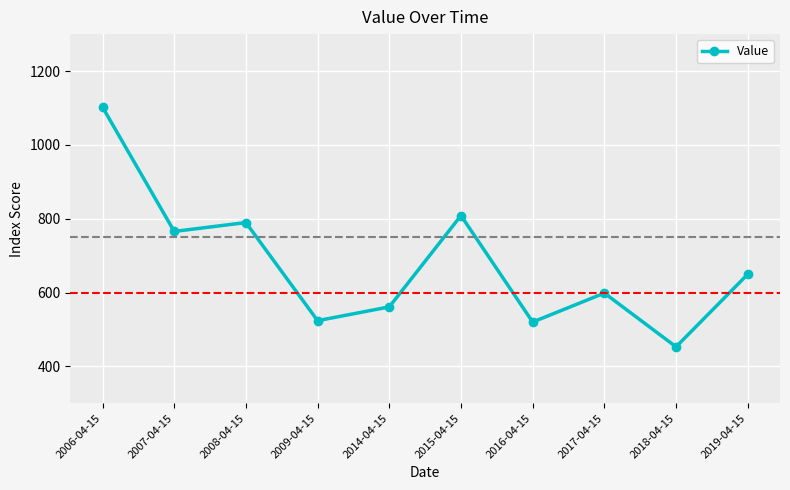

How many points are higher than both their immediate neighbors (excluding endpoints)?

3